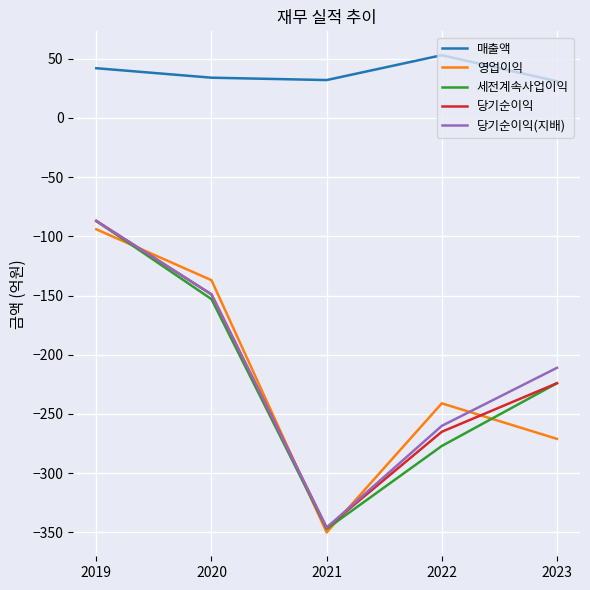

How many lines are shown in the chart?

5